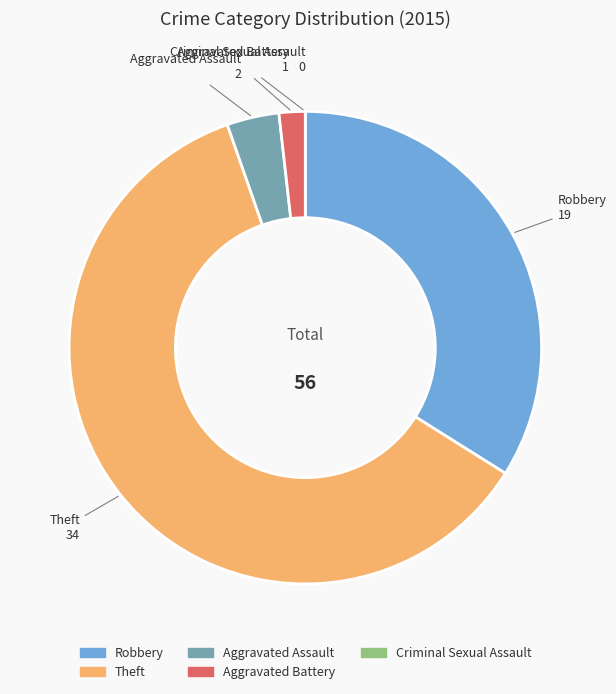

Does Theft account for over 50% of the chart?

Yes